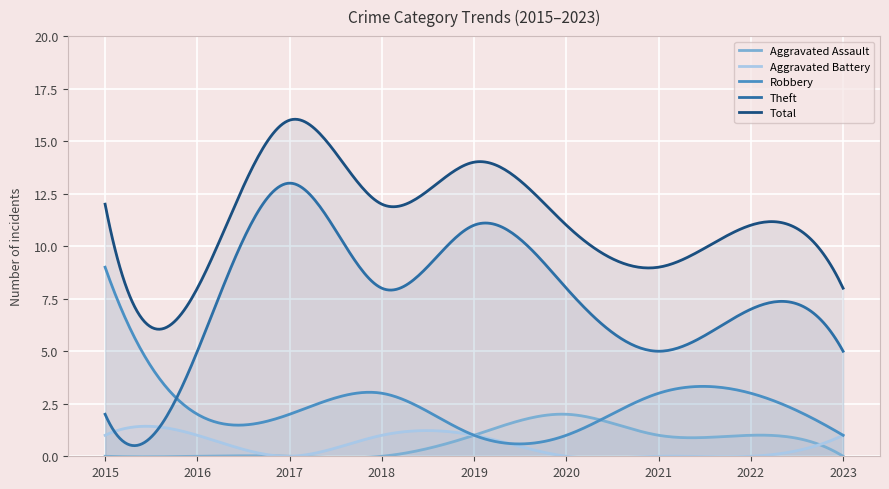

Which series has the largest total across all categories?

Total